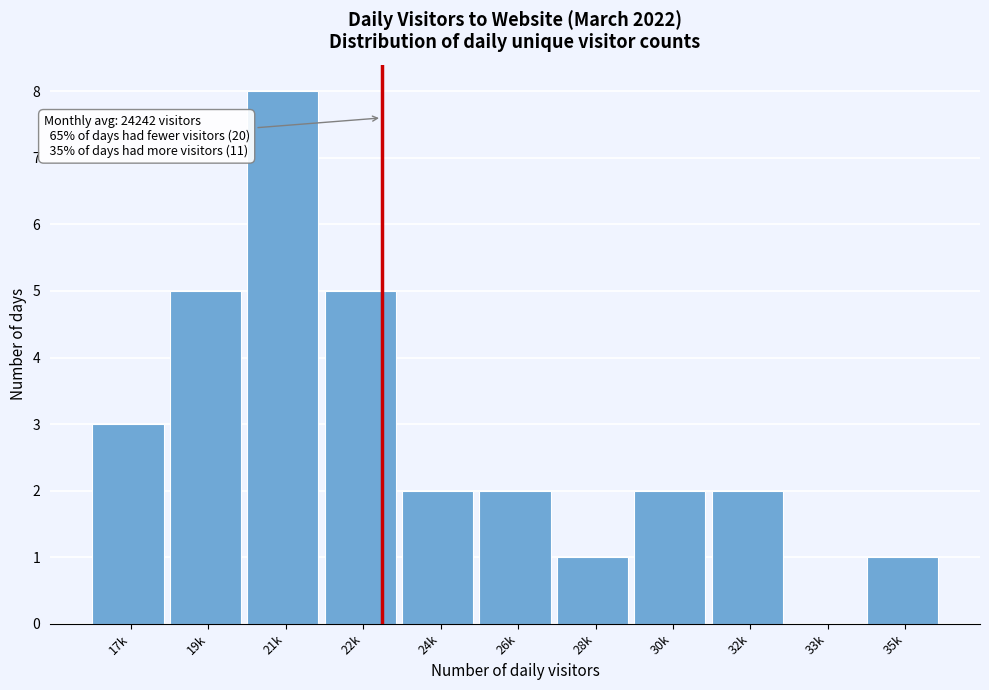

Reading left to right, extract all data points from this chart.

17k=3	19k=5	21k=8	22k=5	24k=2	26k=2	28k=1	30k=2	32k=2	33k=0	35k=1